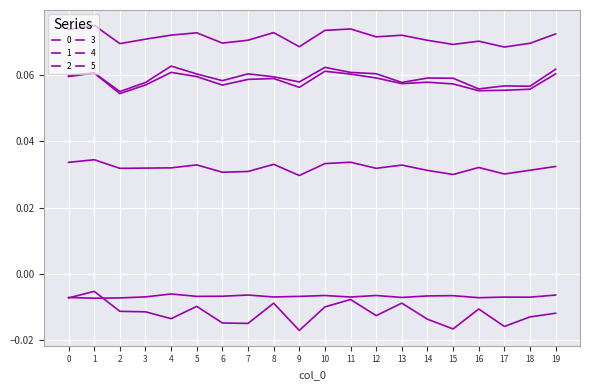

Reading right to left, transcribe all the data shown in this chart.

0: 19=0.0	18=0.0	17=0.0	16=0.0	15=0.0	14=0.0	13=0.0	12=0.0	11=0.0	10=0.0	9=0.0	8=0.0	7=0.0	6=0.0	5=0.0	4=0.0	3=0.0	2=0.0	1=0.0	0=0.0
1: 19=0.1	18=0.1	17=0.1	16=0.1	15=0.1	14=0.1	13=0.1	12=0.1	11=0.1	10=0.1	9=0.1	8=0.1	7=0.1	6=0.1	5=0.1	4=0.1	3=0.1	2=0.1	1=0.1	0=0.1
2: 19=0.1	18=0.1	17=0.1	16=0.1	15=0.1	14=0.1	13=0.1	12=0.1	11=0.1	10=0.1	9=0.1	8=0.1	7=0.1	6=0.1	5=0.1	4=0.1	3=0.1	2=0.1	1=0.1	0=0.1
3: 19=0.1	18=0.1	17=0.1	16=0.1	15=0.1	14=0.1	13=0.1	12=0.1	11=0.1	10=0.1	9=0.1	8=0.1	7=0.1	6=0.1	5=0.1	4=0.1	3=0.1	2=0.1	1=0.1	0=0.1
4: 19=-0.0	18=-0.0	17=-0.0	16=-0.0	15=-0.0	14=-0.0	13=-0.0	12=-0.0	11=-0.0	10=-0.0	9=-0.0	8=-0.0	7=-0.0	6=-0.0	5=-0.0	4=-0.0	3=-0.0	2=-0.0	1=-0.0	0=-0.0
5: 19=-0.0	18=-0.0	17=-0.0	16=-0.0	15=-0.0	14=-0.0	13=-0.0	12=-0.0	11=-0.0	10=-0.0	9=-0.0	8=-0.0	7=-0.0	6=-0.0	5=-0.0	4=-0.0	3=-0.0	2=-0.0	1=-0.0	0=-0.0